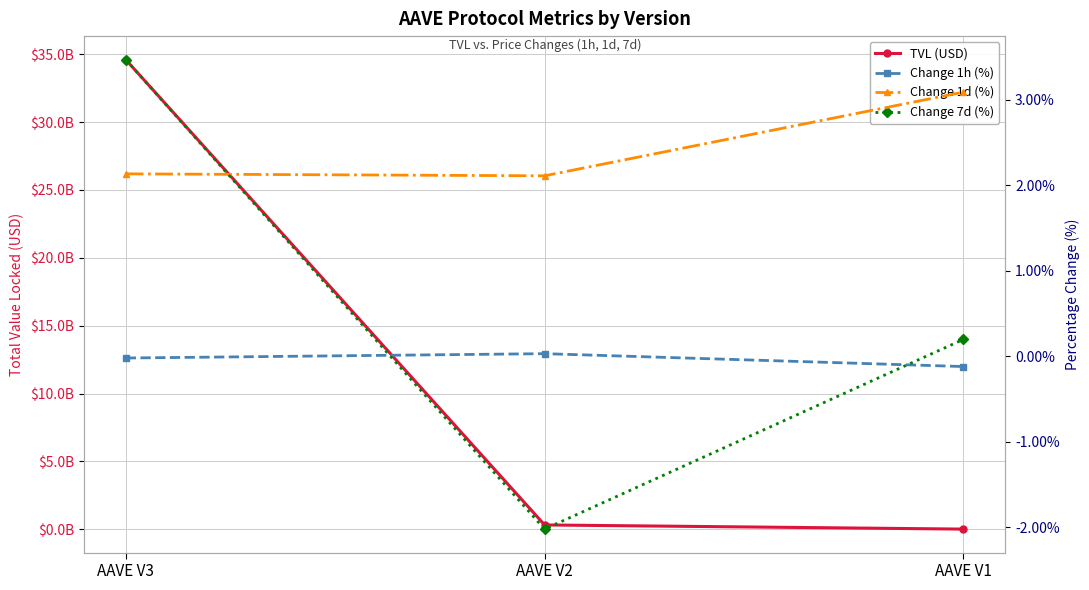

Between AAVE V3 and AAVE V2, which series saw the biggest shift?

TVL (USD)